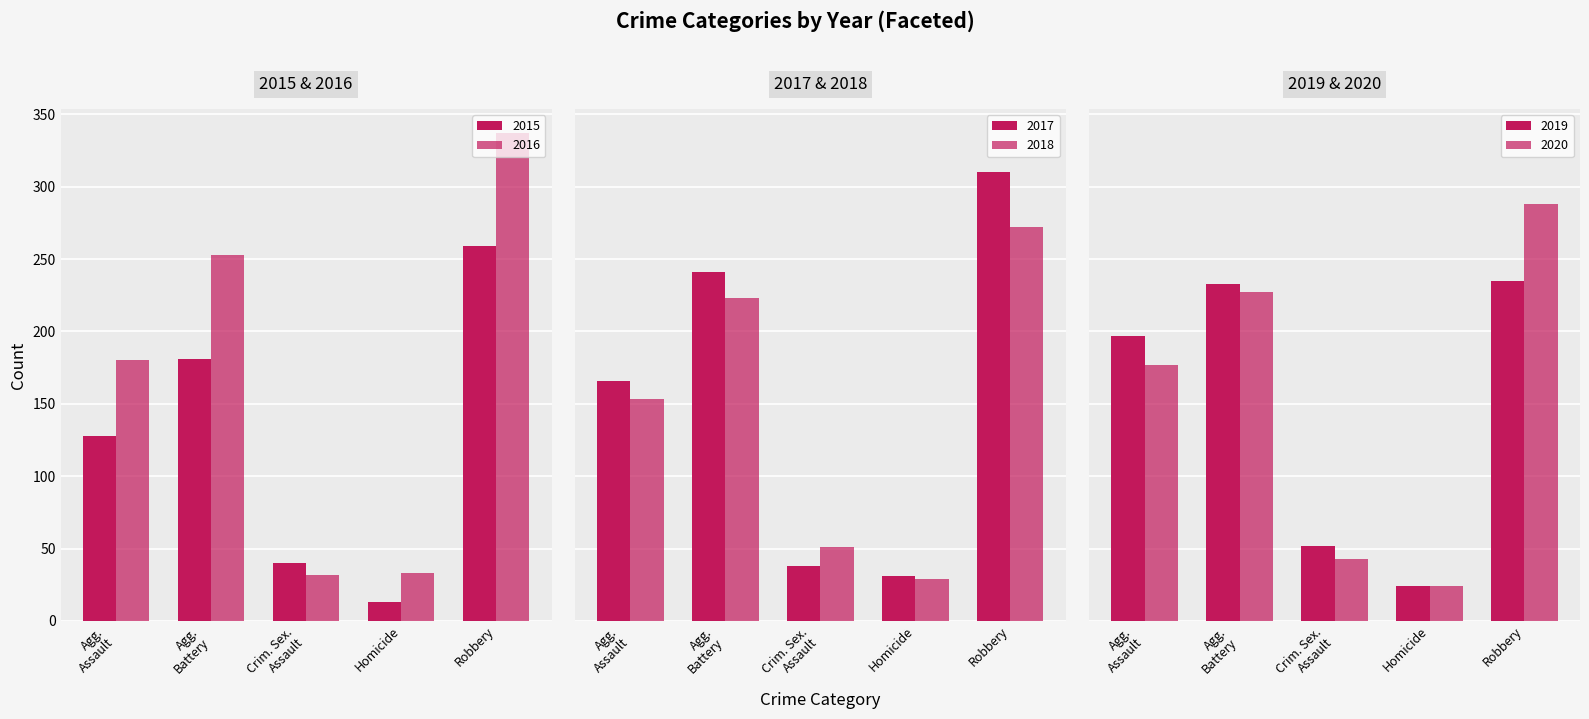

How many categories are shown in the chart?

5